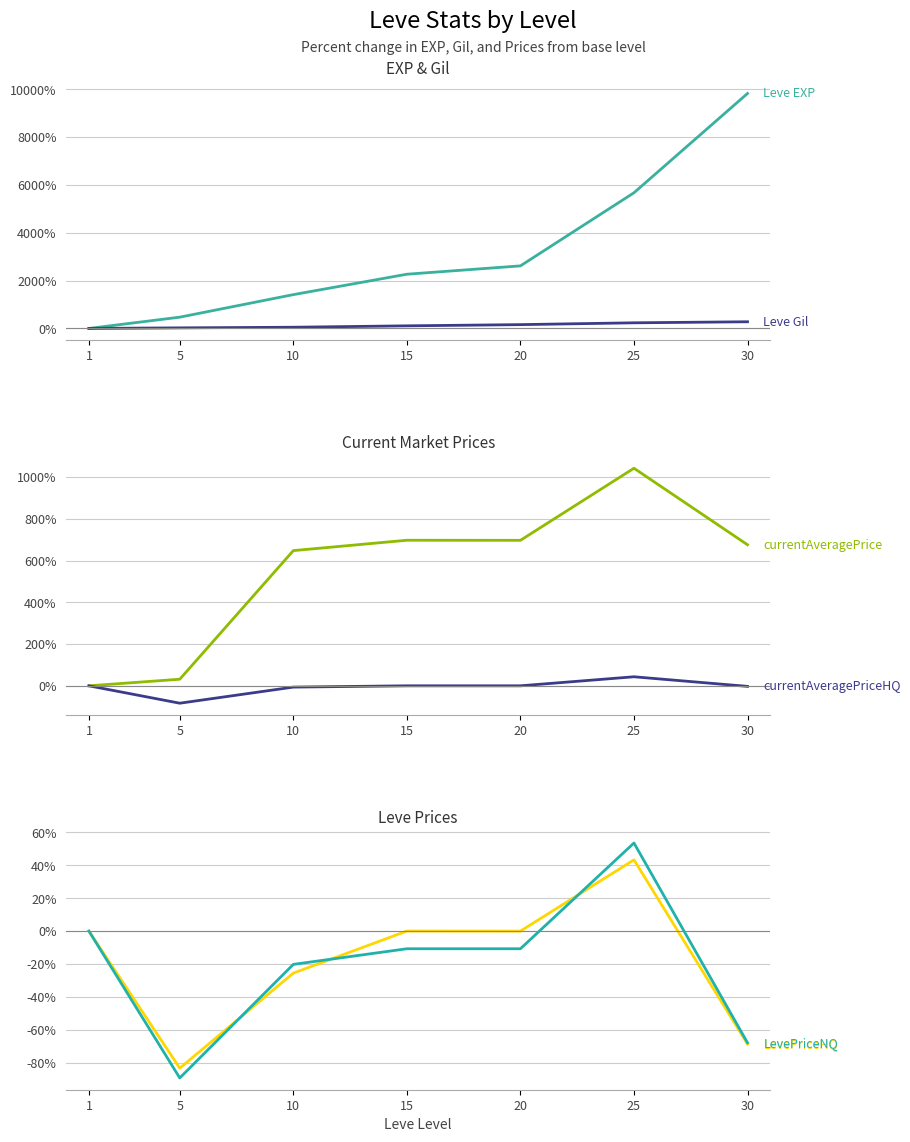

Which series changed the most between 15 and 25?

Leve EXP